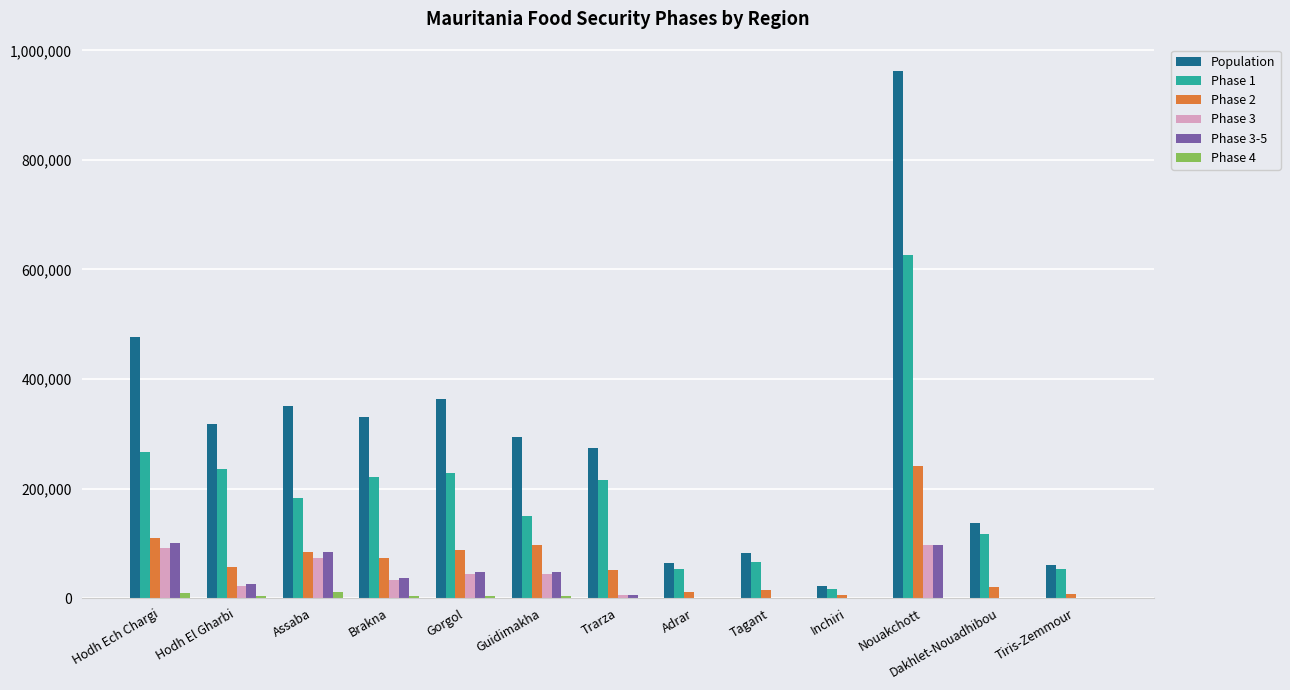

At which label does Population reach its peak?

Nouakchott